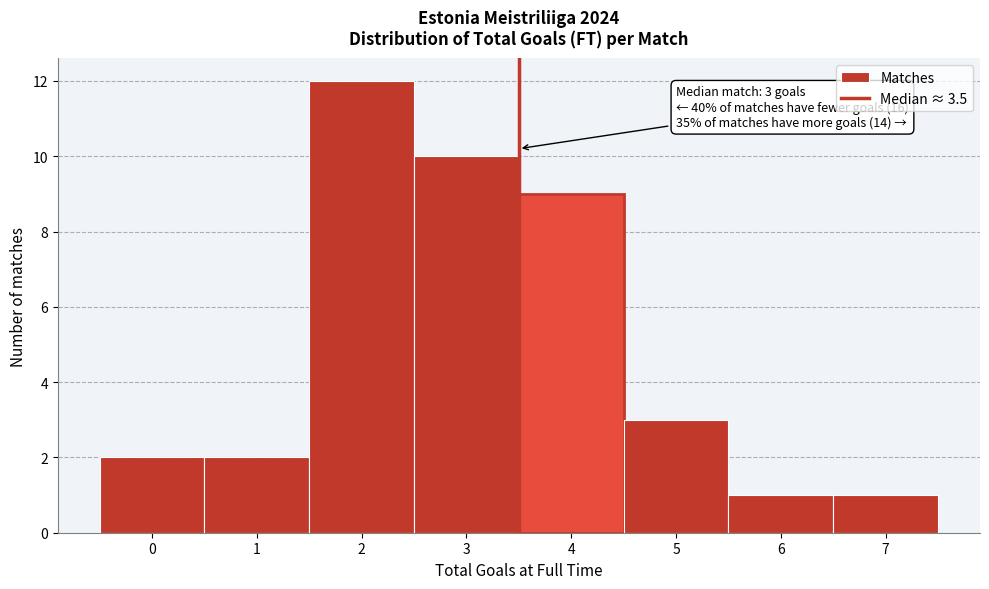

Which range on the x-axis has the tallest bar?

1.5 to 2.5